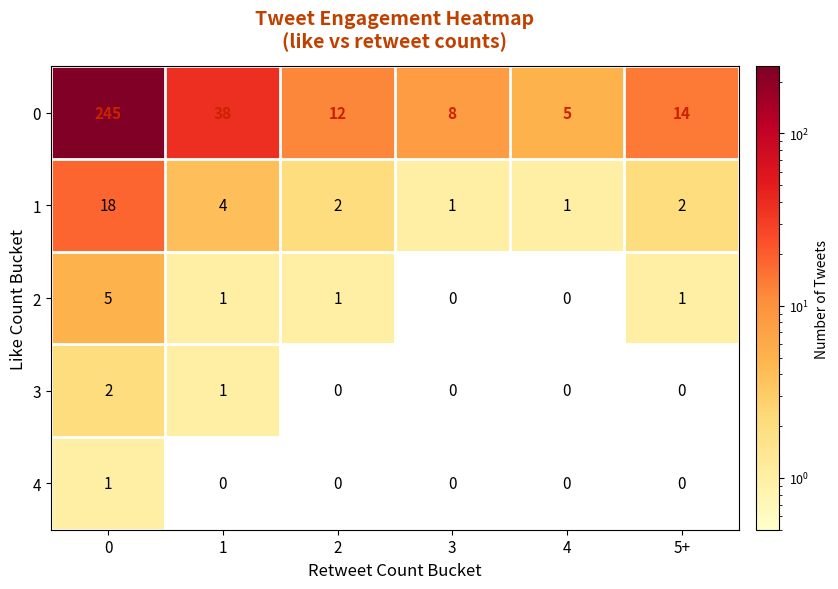

At how many categories does at least one series exceed 119?

1